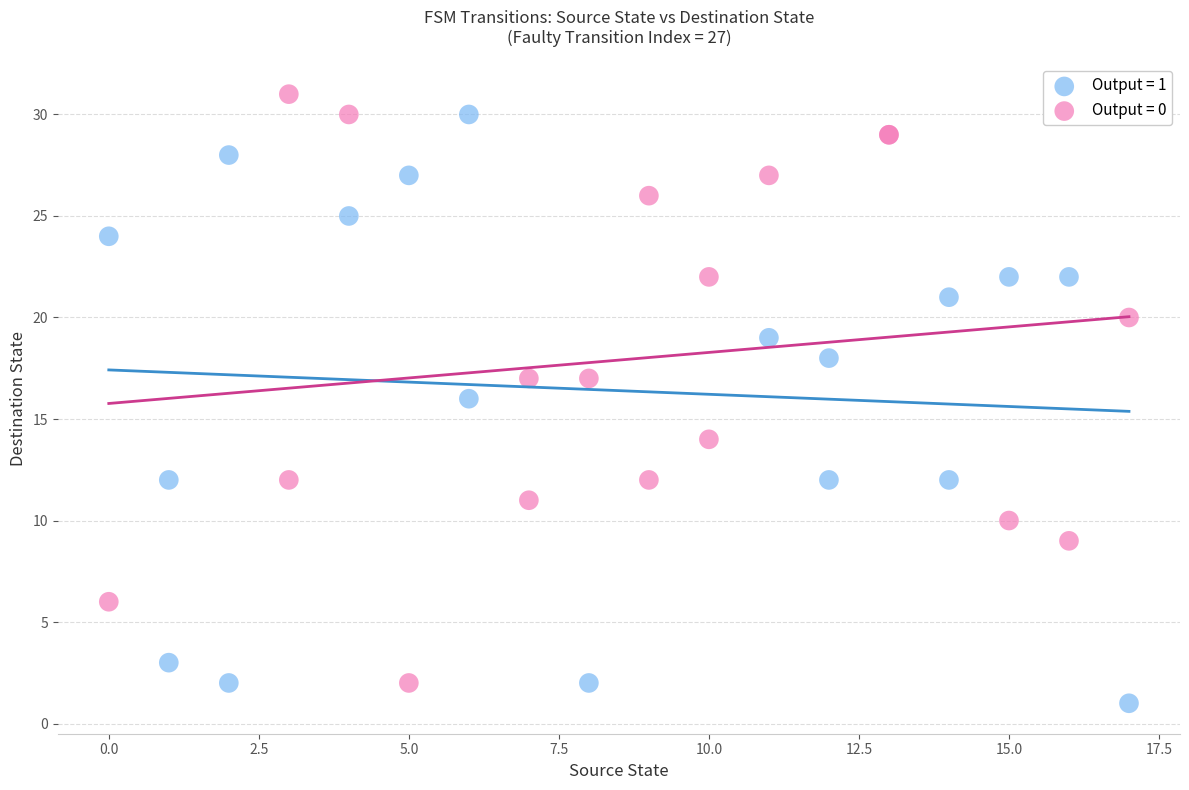

What are all the series names shown in the legend?

Output = 1, Output = 0